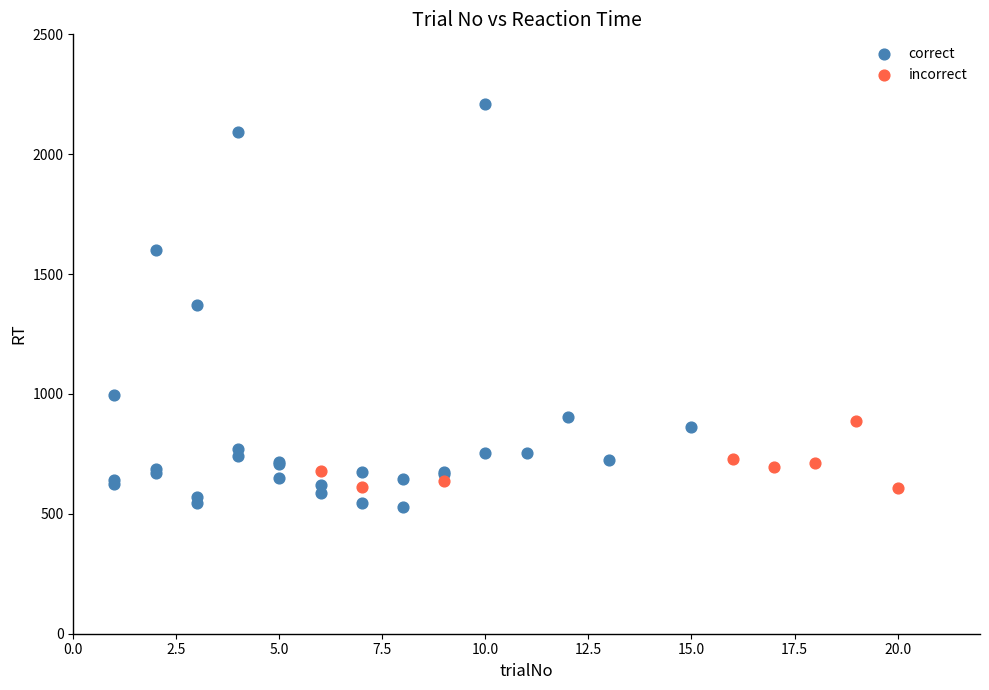

Which series has the largest Y range (max minus min)?

correct